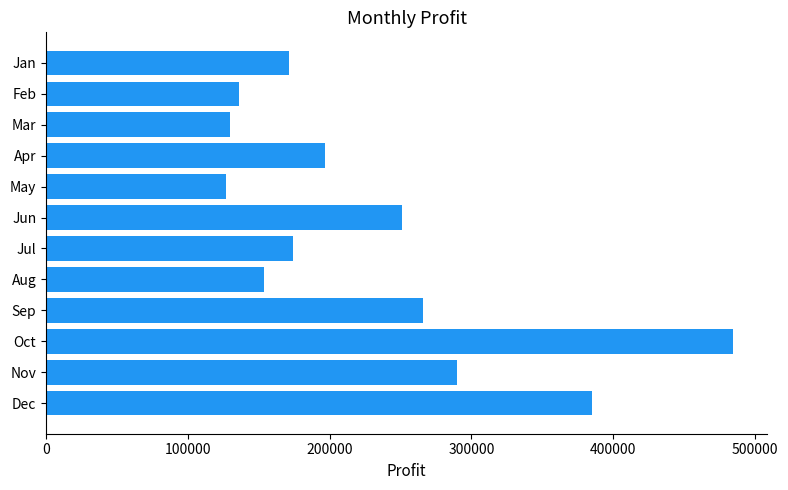

Is it true that the value at Sep is 265778.1?

True